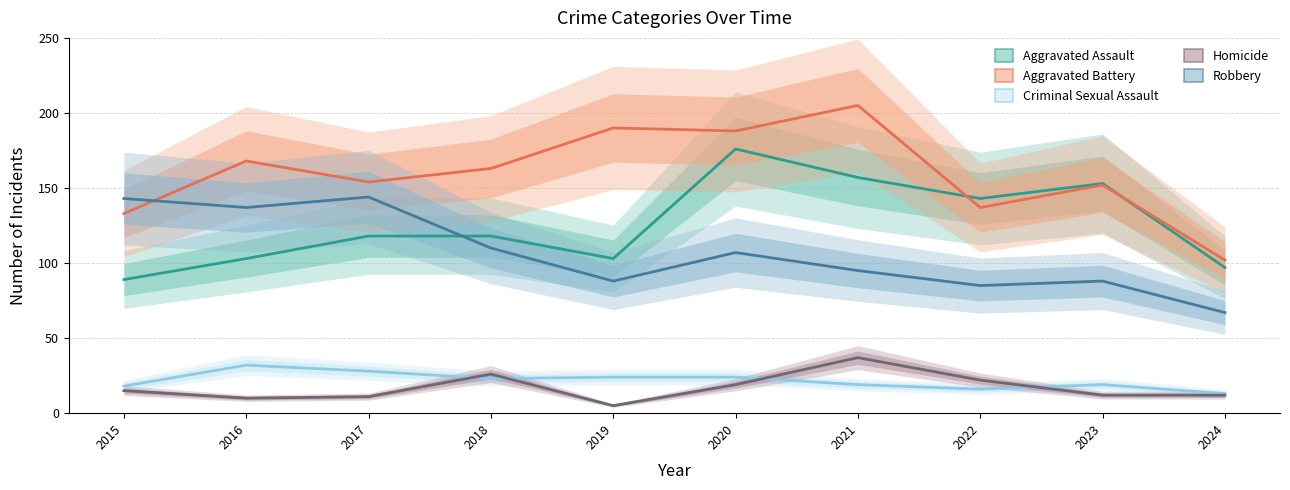

How many times do Criminal Sexual Assault and Homicide cross each other?

4